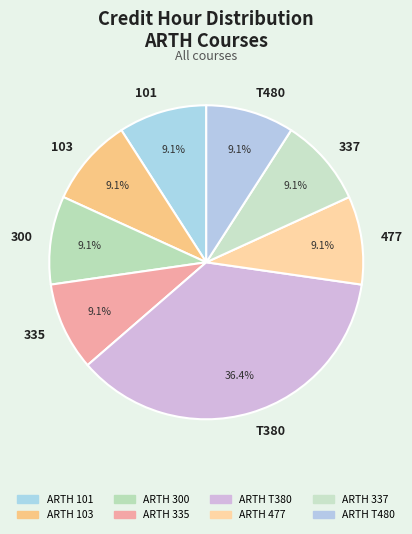

Which category has the biggest portion of the pie?

T380